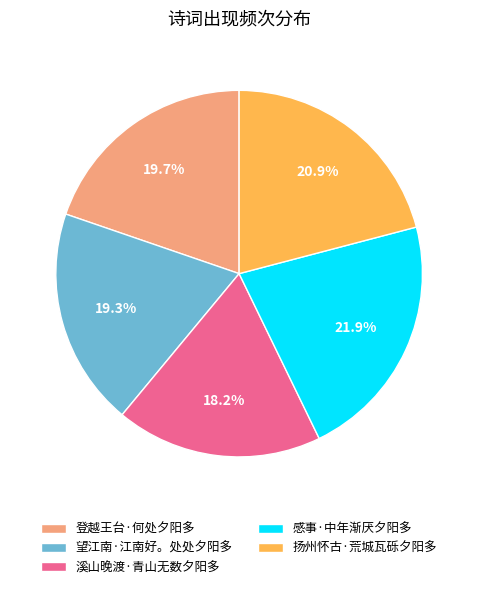

To the nearest percent, what portion does 扬州怀古·荒城瓦砾夕阳多 represent?

21%